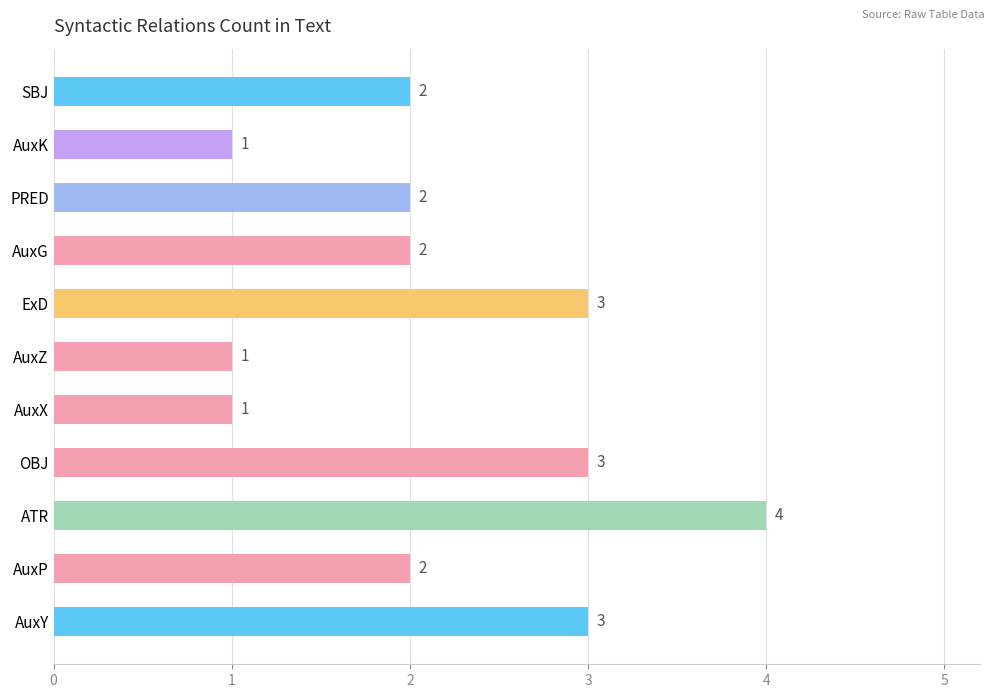

What is the maximum value shown in the chart?

4